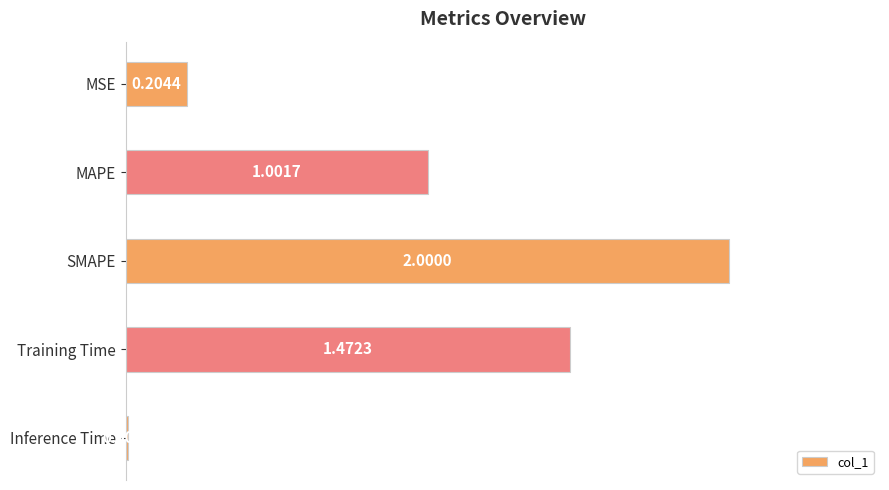

What is the difference between the maximum and second lowest values?

1.8